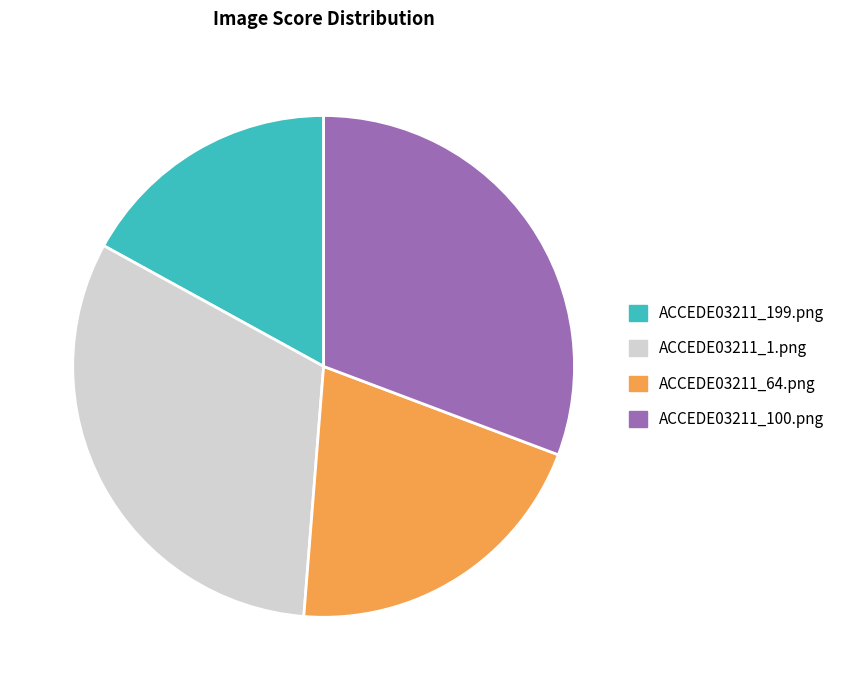

The ACCEDE03211_1.png slice represents 21% of the pie. True or false?

False